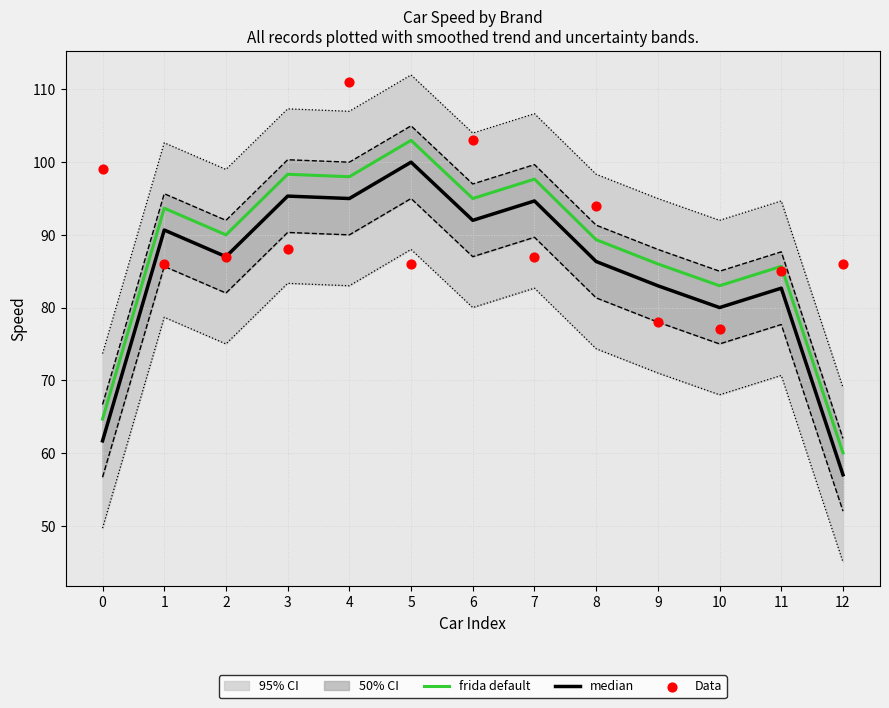

Which series reaches the maximum Y coordinate?

Data